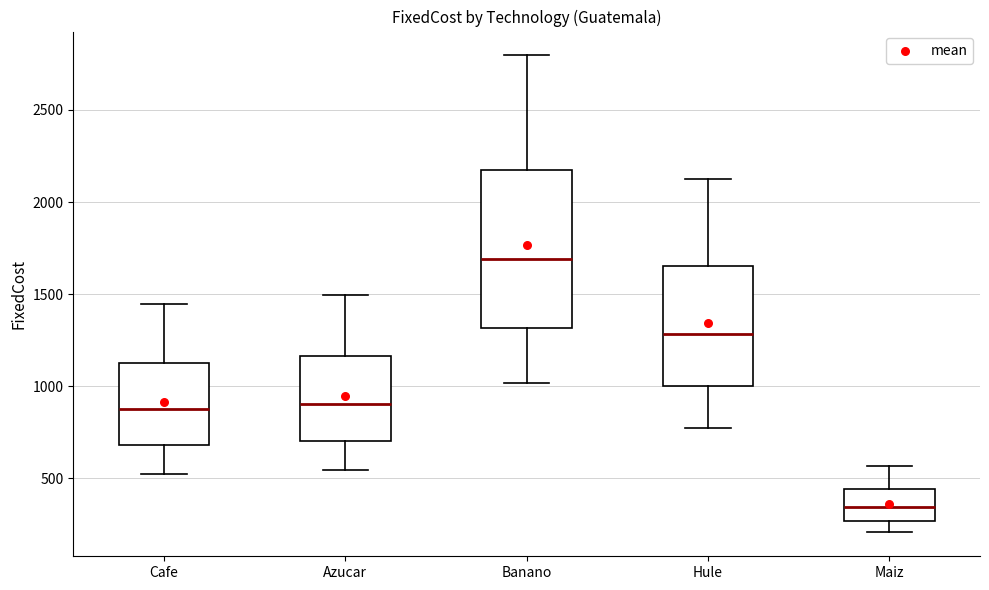

Which box has the highest median line?

Banano